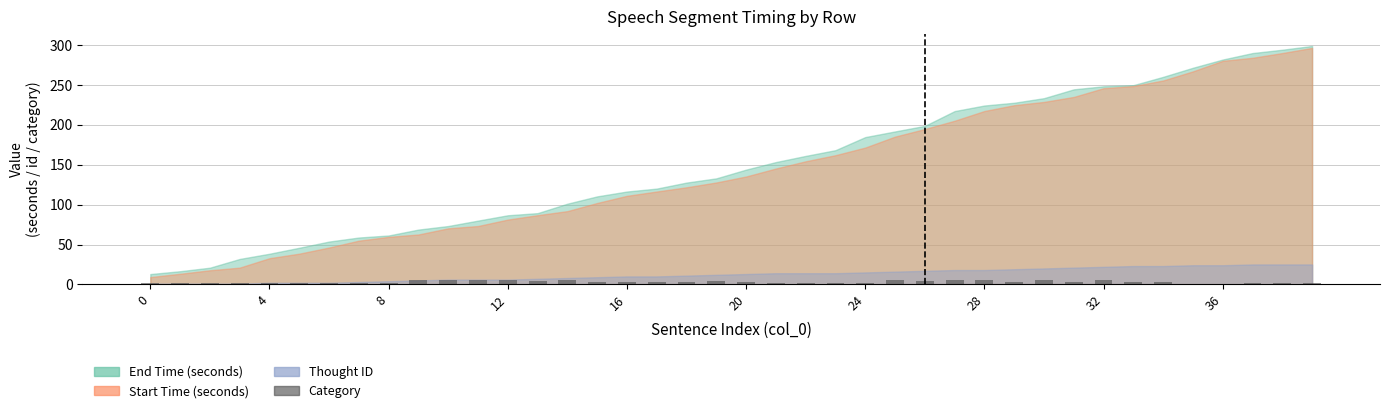

How many bars are there in total?

40